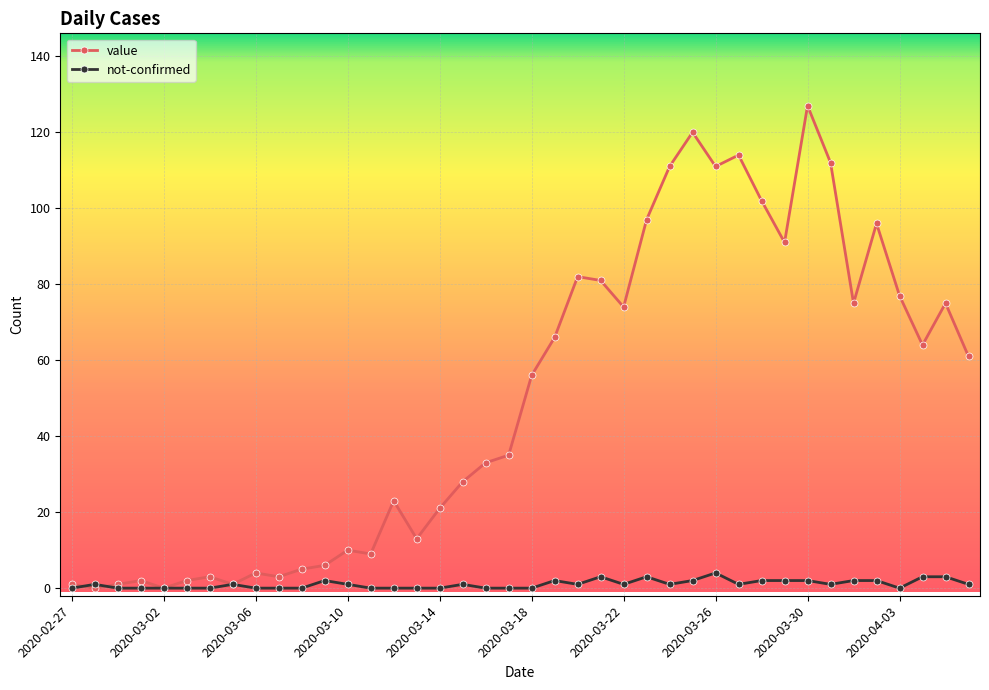

At how many categories does at least one series exceed 26?

23